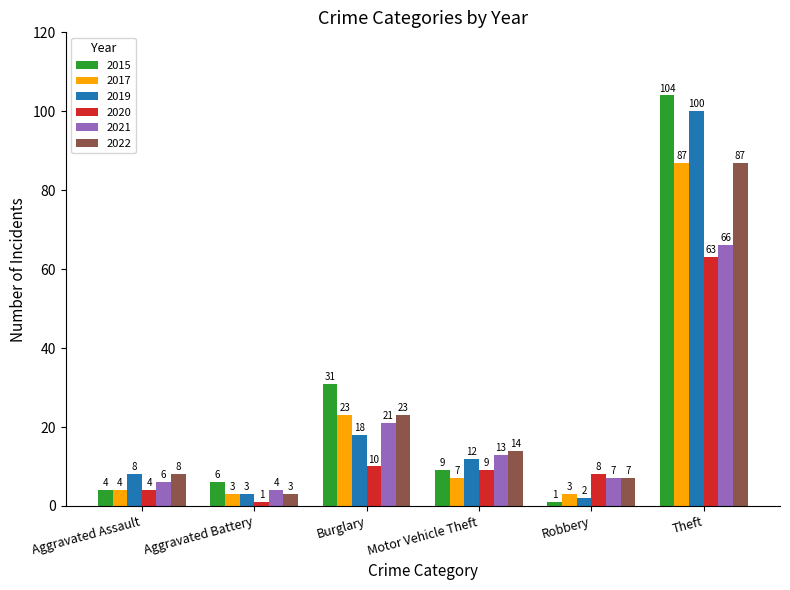

The value of 2019 at Theft is 28. True or false?

False